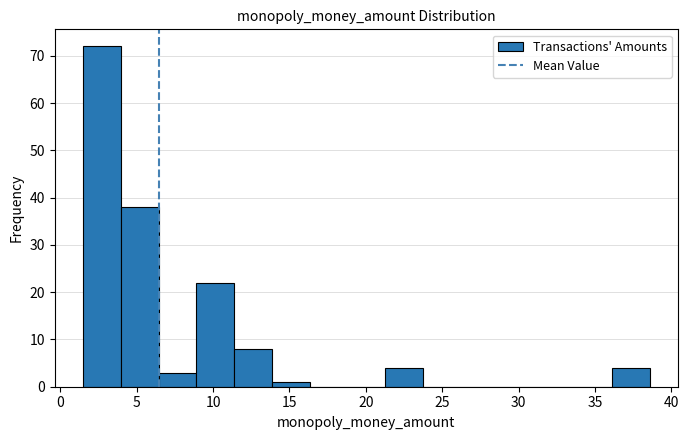

Reading left to right, transcribe this chart: for each bar, give the range it covers on the x-axis and its height. Neither the bar edges nor the heights are printed on the chart, so give them approximately, as read against the axes.

1.5 to 4.0: 72
4.0 to 6.5: 38
6.5 to 9.0: 3
9.0 to 11.5: 22
11.5 to 14.0: 8
14.0 to 16.5: 1
16.5 to 19.0: 0
19.0 to 21.5: 0
21.5 to 23.5: 4
23.5 to 26.0: 0
26.0 to 28.5: 0
28.5 to 31.0: 0
31.0 to 33.5: 0
33.5 to 36.0: 0
36.0 to 38.5: 4